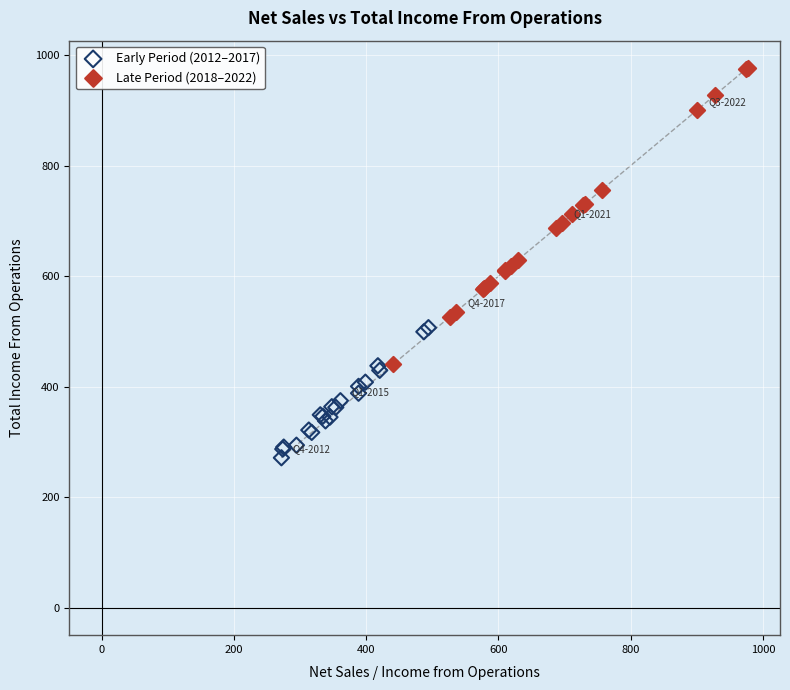

Which series reaches the maximum Y coordinate?

Late Period (2018–2022)